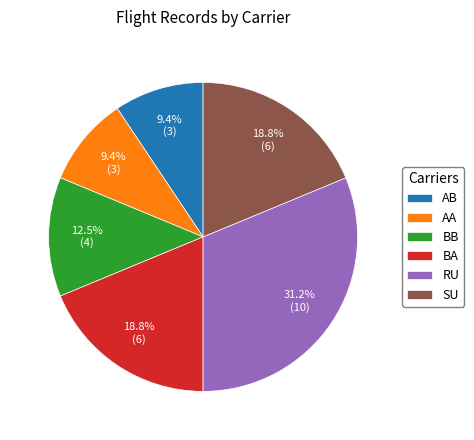

Combined, what portion of the pie is RU and AB?

40.6%